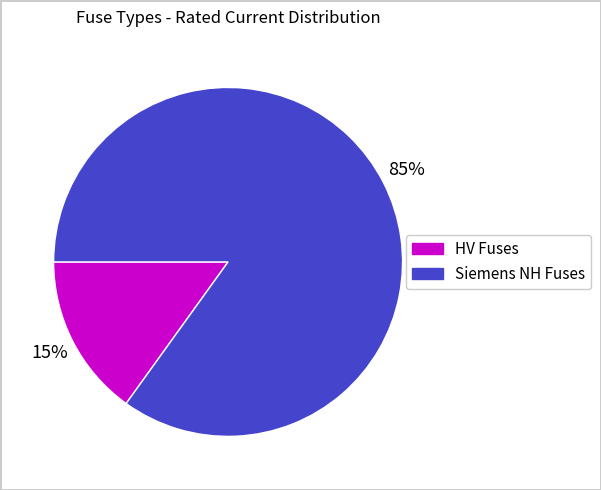

Count the number of slices in the pie.

2